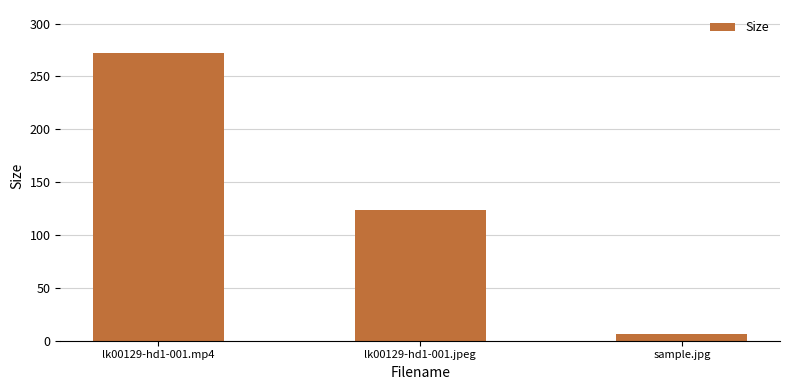

How many data points are above 123?

2